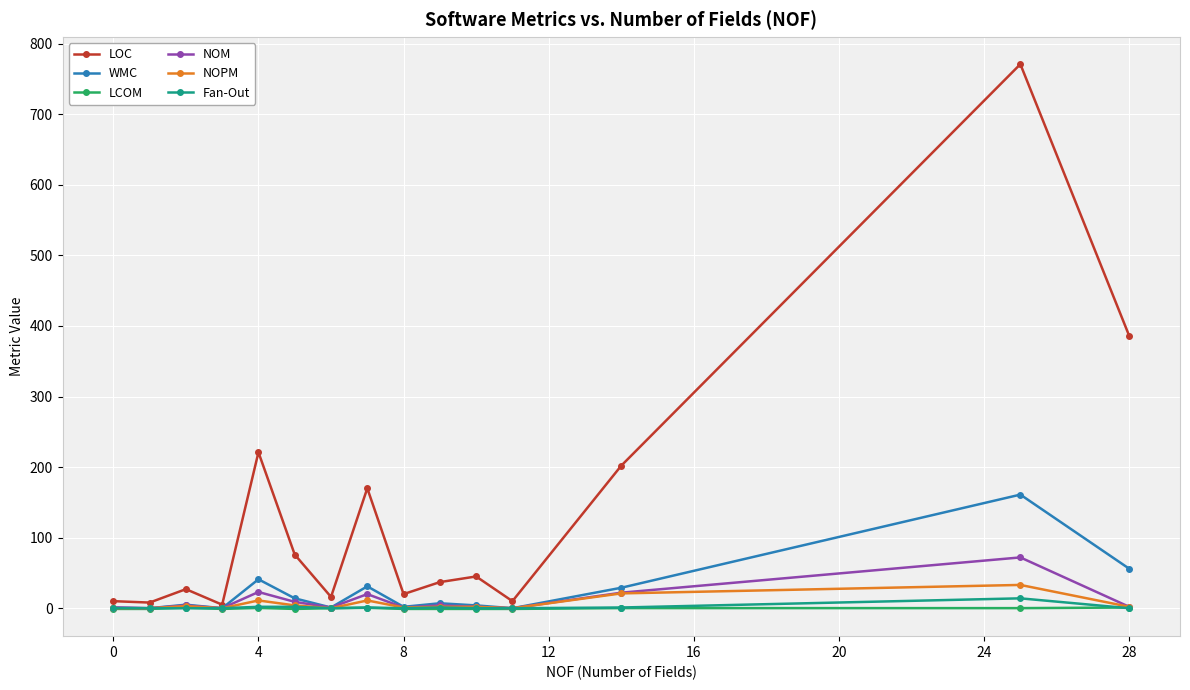

At how many categories does at least one series exceed 97?

5